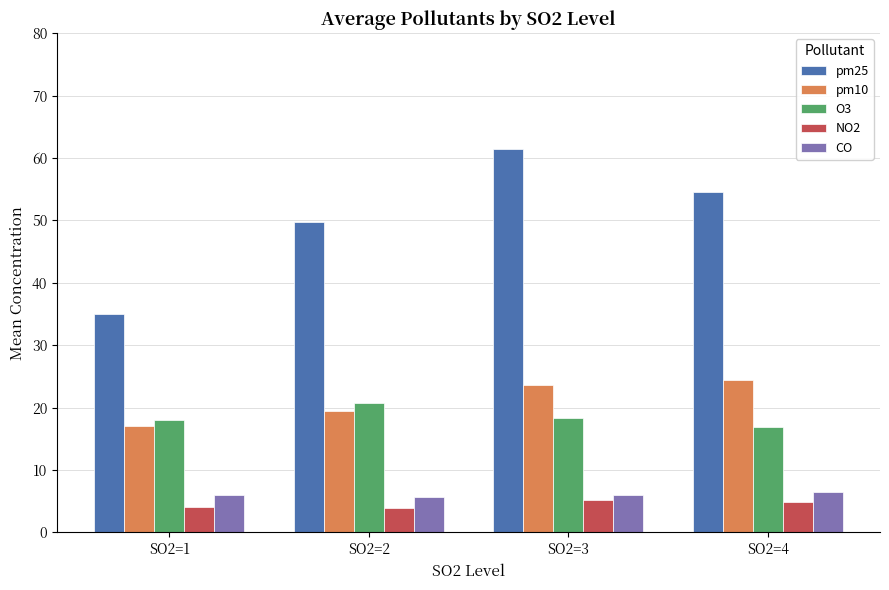

How many groups of bars are there?

4